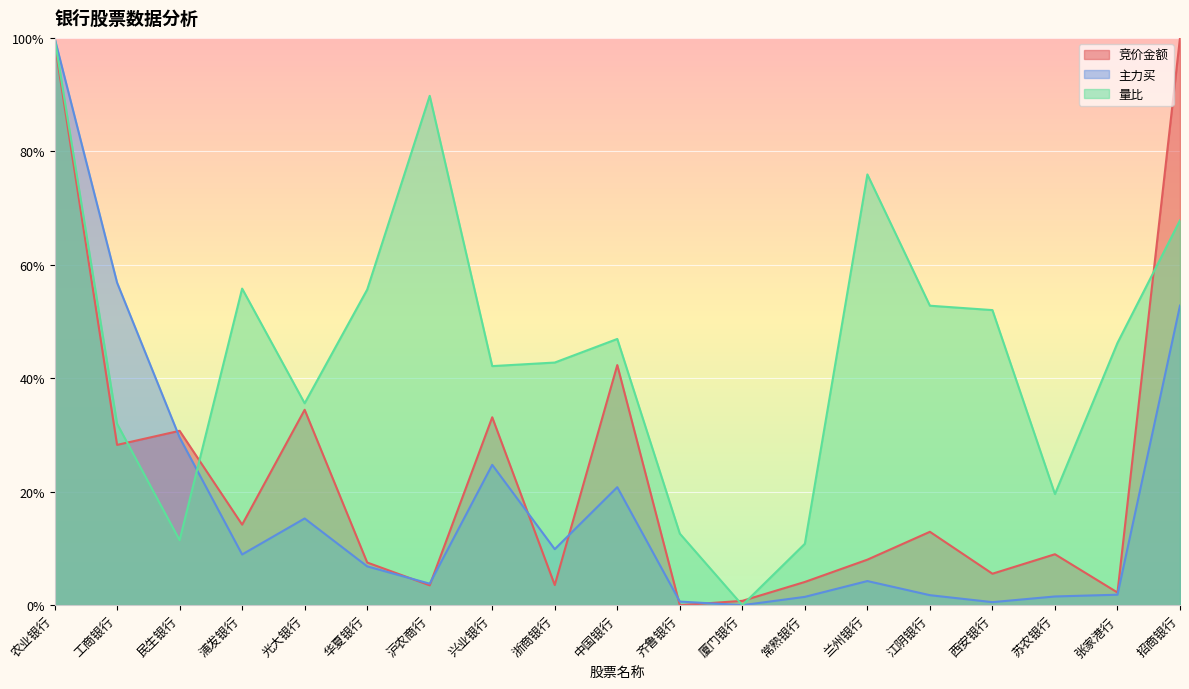

True or false: 量比 has more than 2 interior local peaks.

True